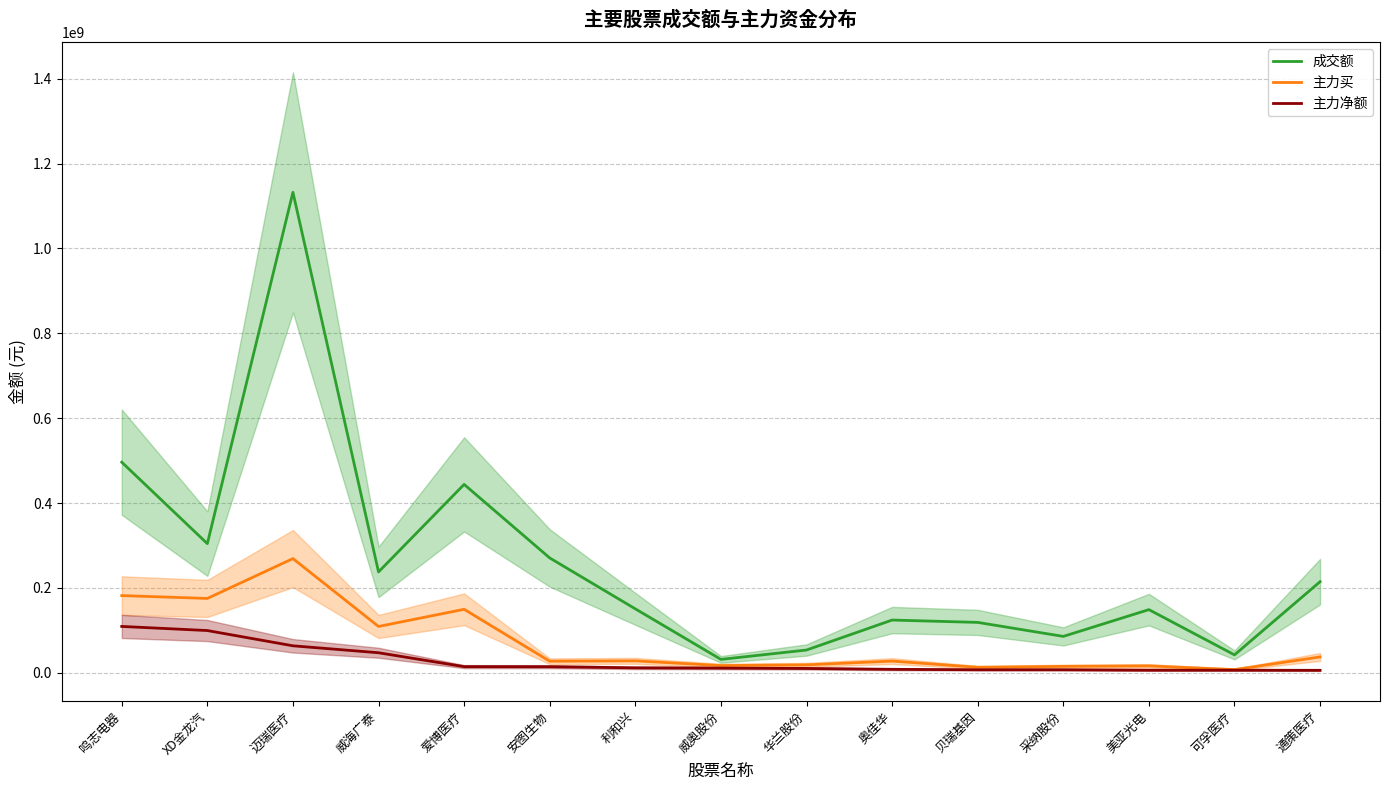

True or false: 主力买 and 主力净额 intersect in this chart.

False